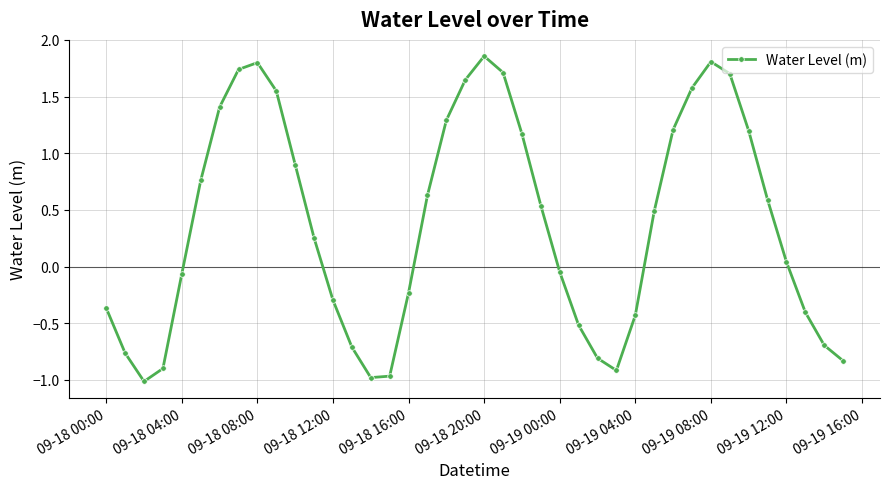

True or false: there are more than 2 points higher than both neighbors.

True